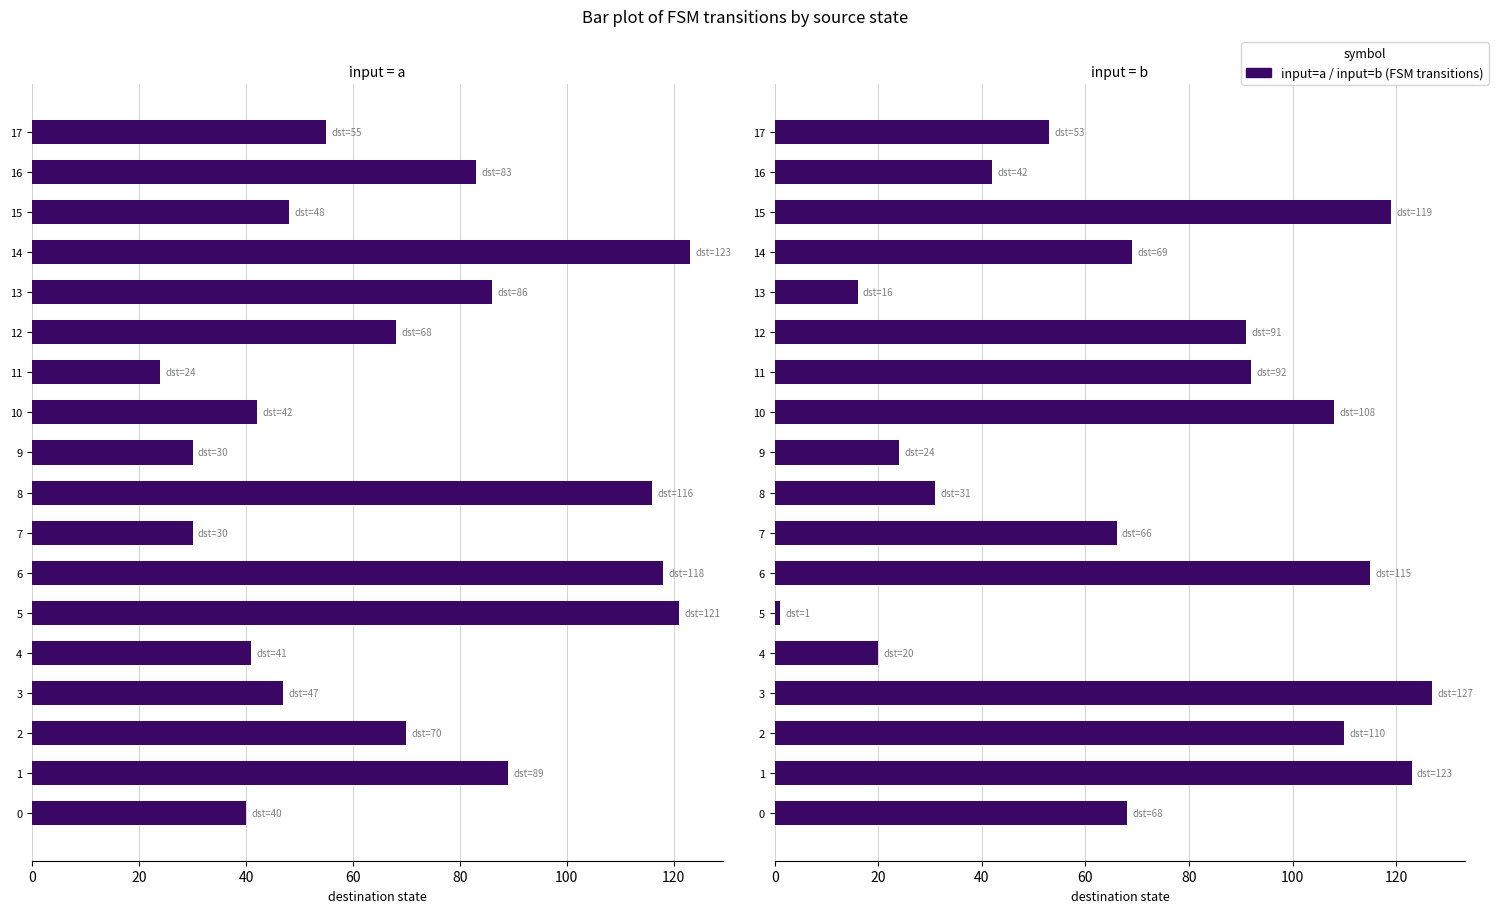

What is the sum of all input=a values?

1231